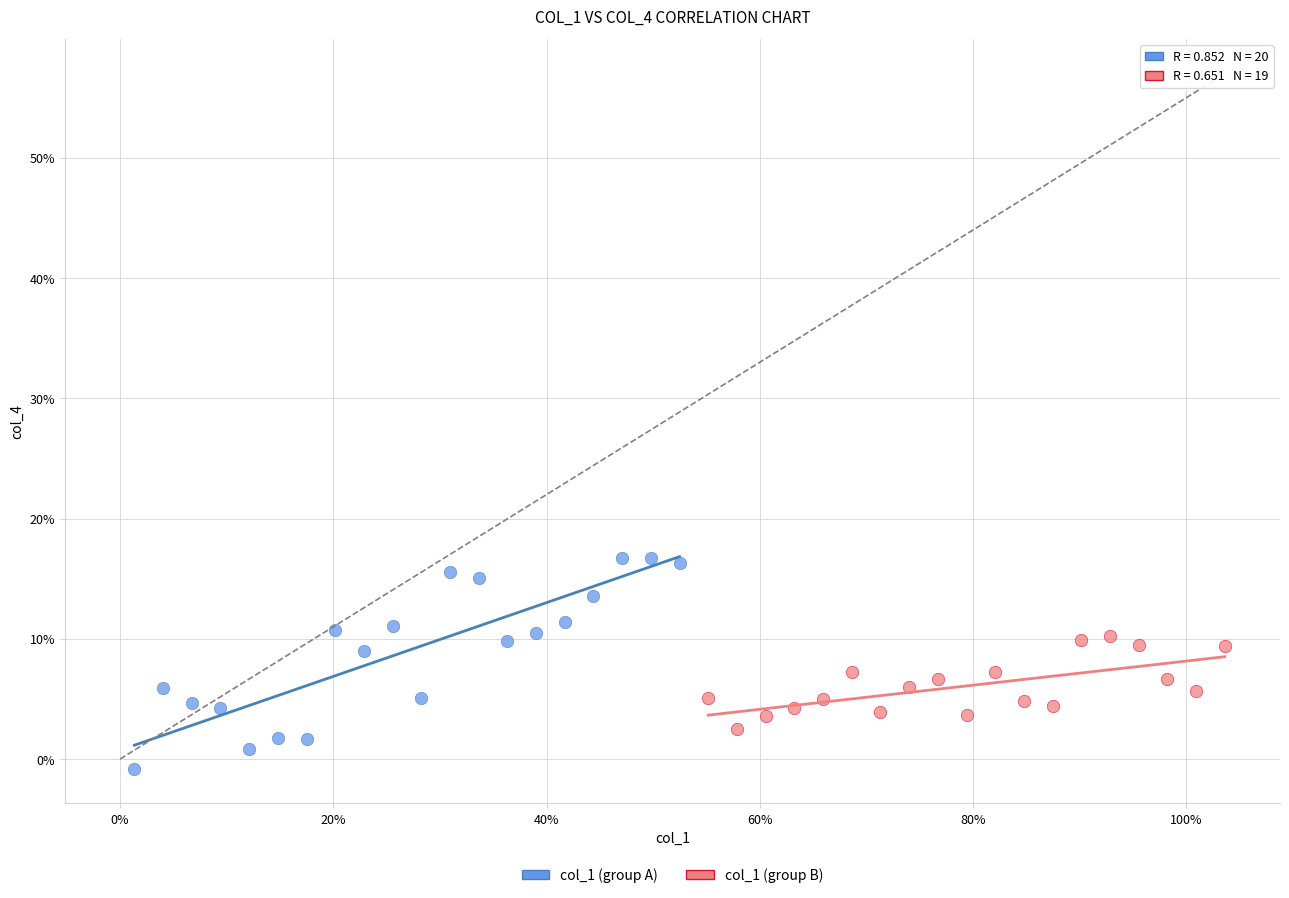

Which series contains the lowest Y value?

col_1 (group A)